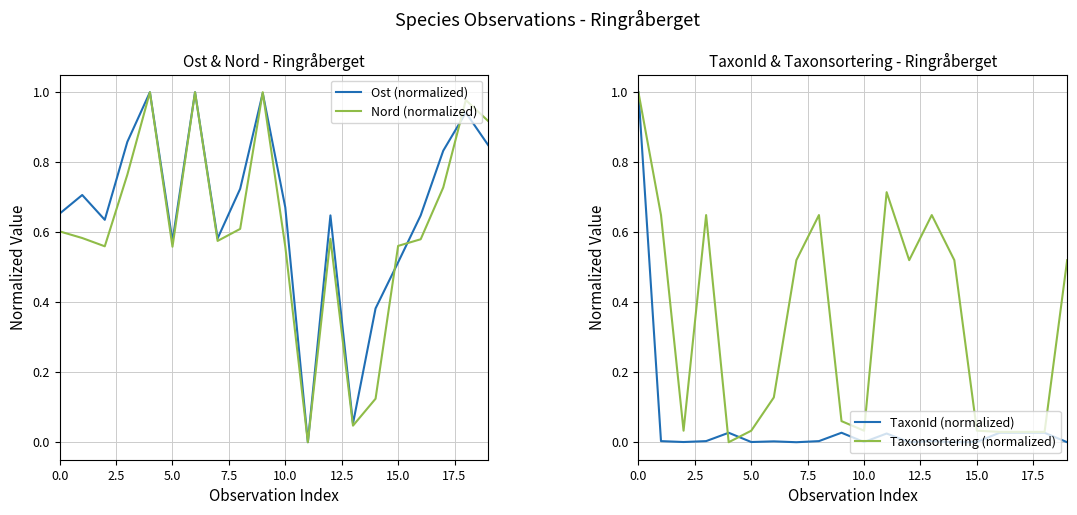

What is the maximum value for TaxonId (normalized)?

1.0